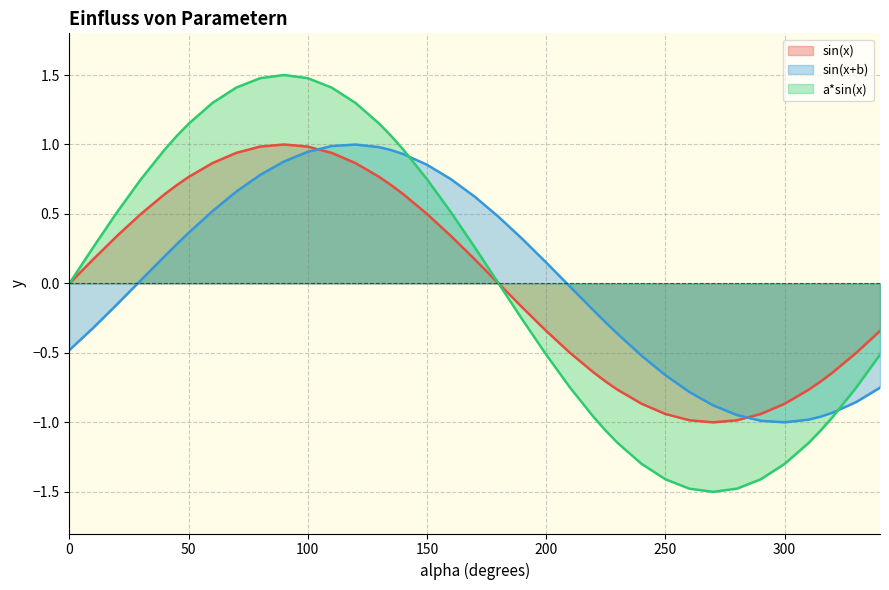

Rank the series at 300 from lowest to highest value.

a*sin(x), sin(x+b), sin(x)